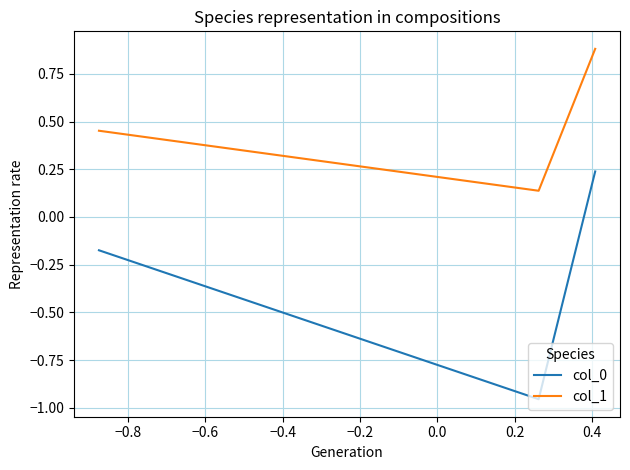

What is the greatest value displayed?

0.9